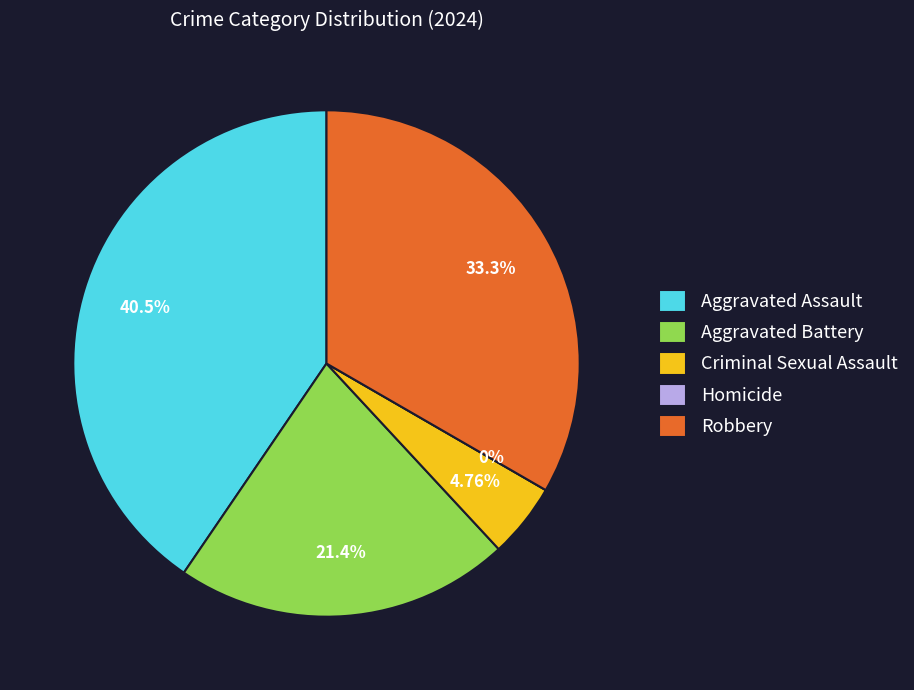

The Robbery slice represents 33% of the pie. True or false?

True